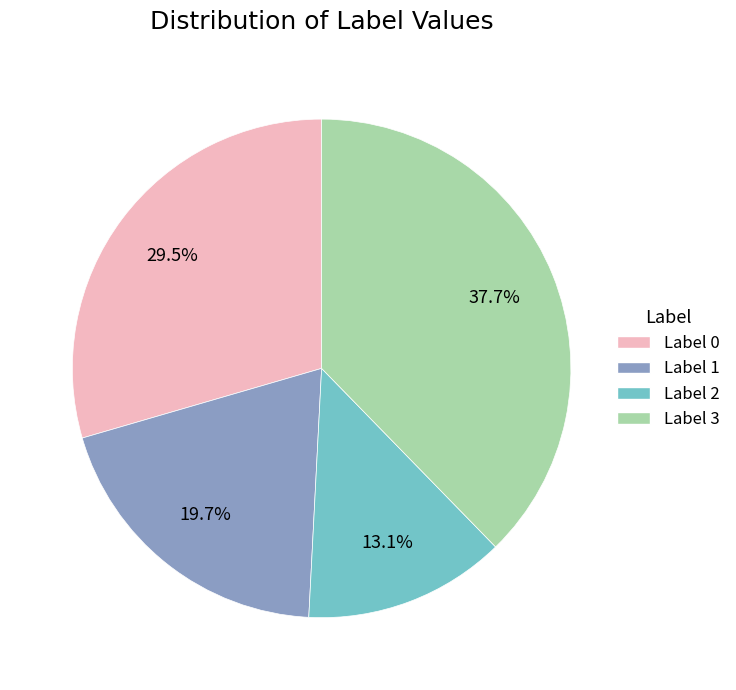

What is the largest slice in the pie chart?

Label 3